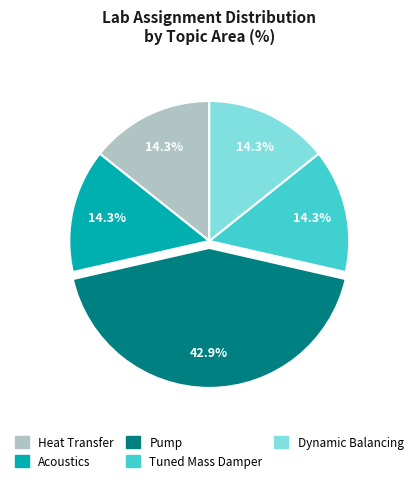

The Tuned Mass Damper slice represents 3% of the pie. True or false?

False